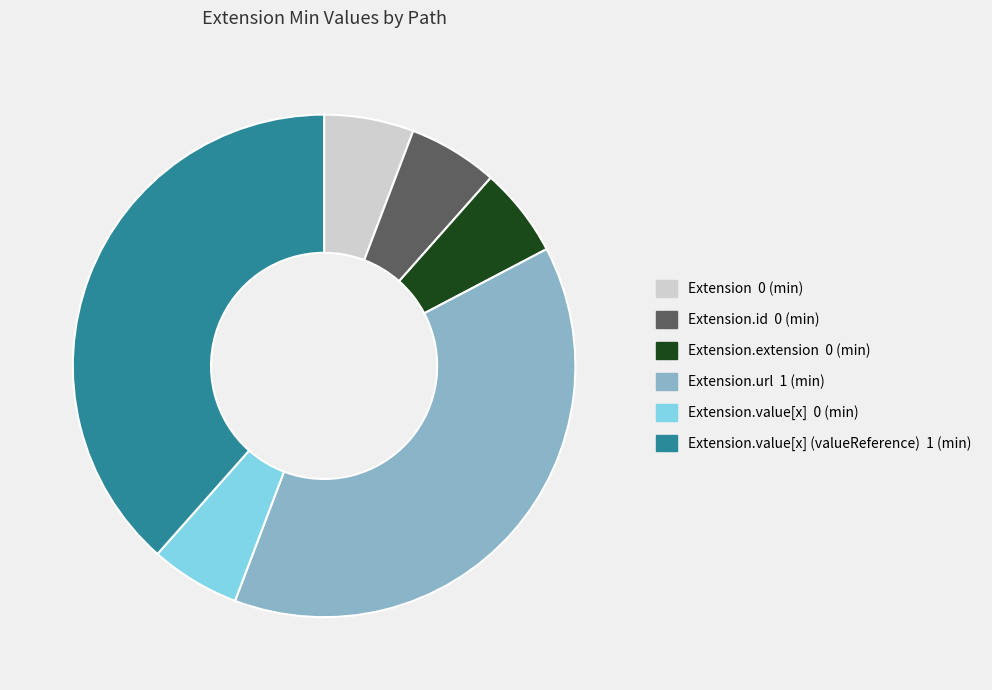

Is there a majority slice in this chart?

No